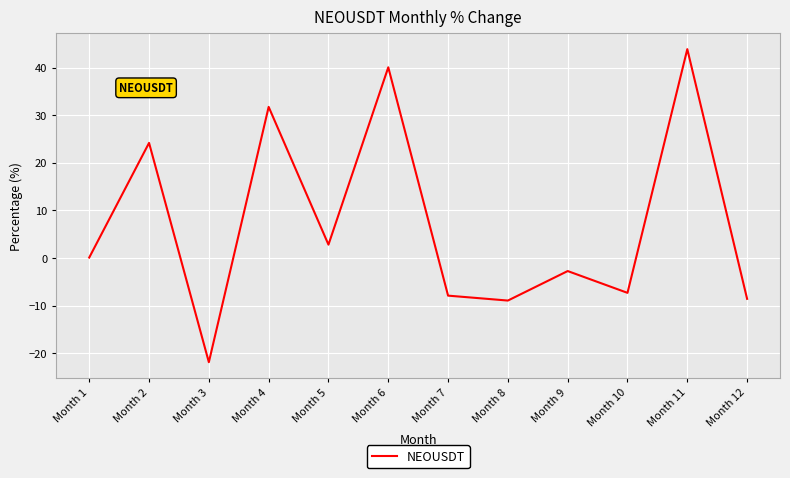

What is the maximum value shown in the chart?

43.9